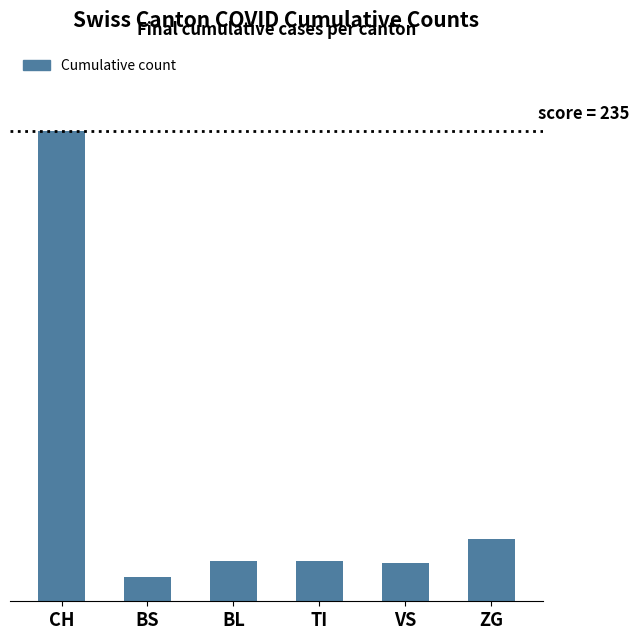

What is the change in value from BS to BL?

+8